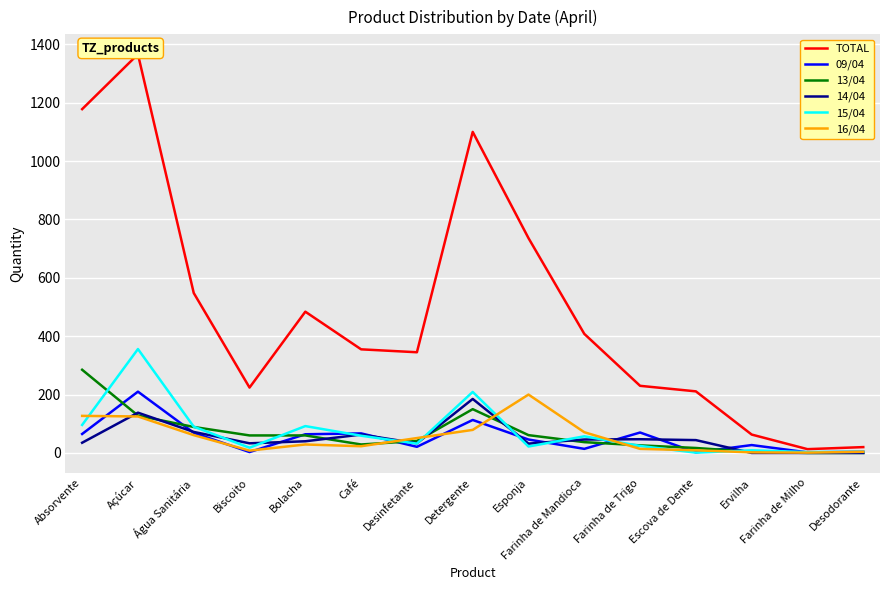

How many data points in 15/04 are less than 32?

7